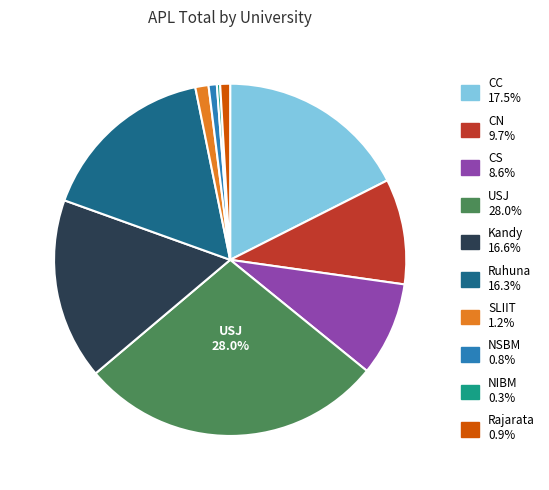

The CS slice represents 9% of the pie. True or false?

True